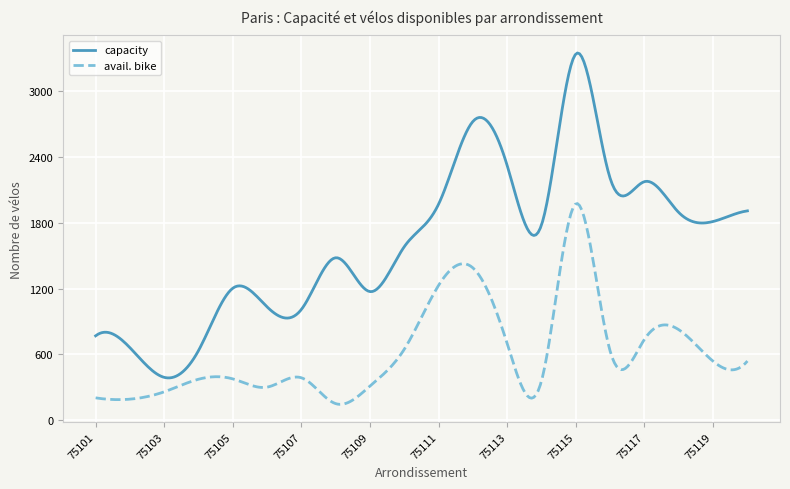

True or false: capacity and avail. bike cross at least once.

False